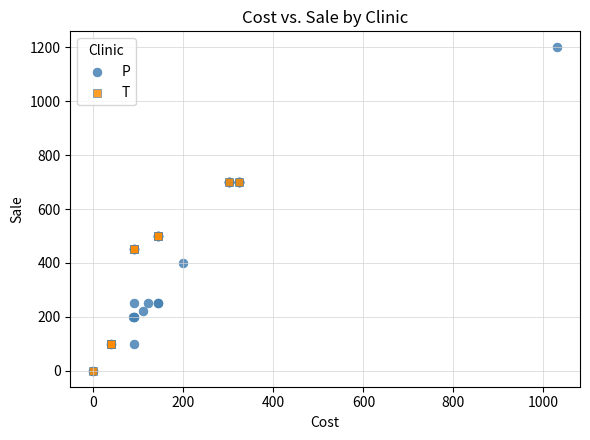

Which series has the largest Y range (max minus min)?

P